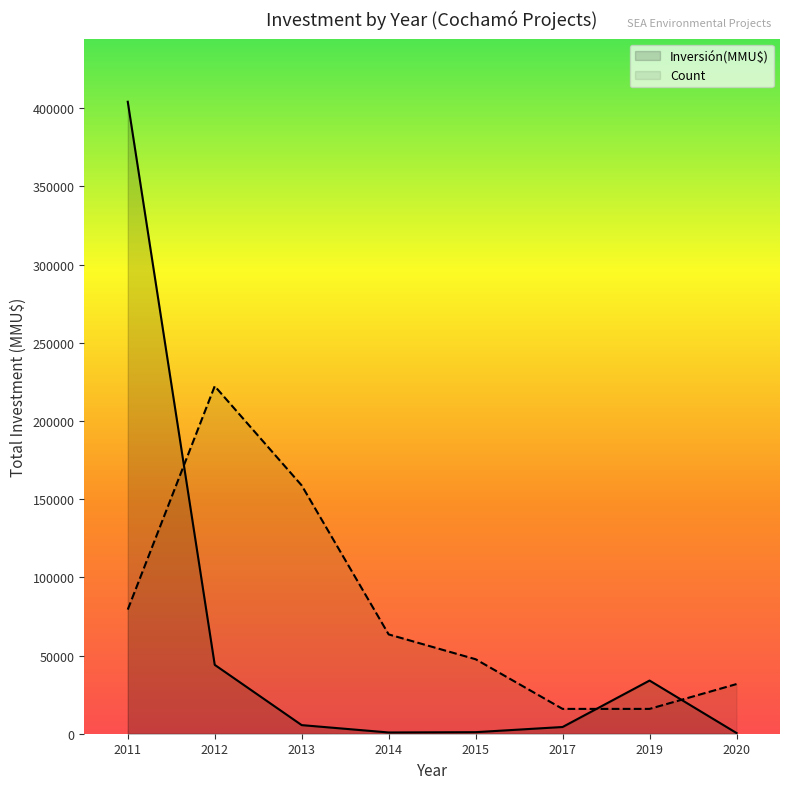

What is the difference between the second highest and second lowest values in the Inversión(MMU$) series?

43252.0